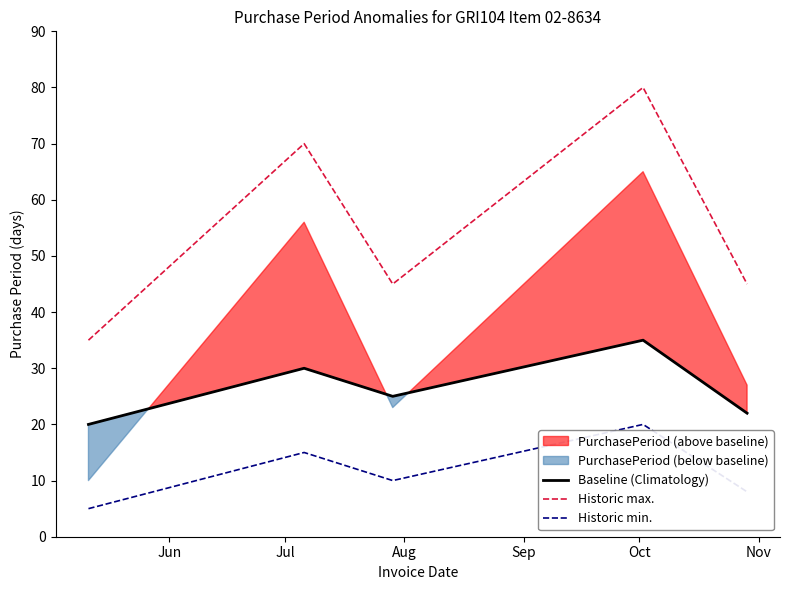

Rank the series by their maximum value, from highest to lowest.

Historic max., Baseline (Climatology), Historic min.